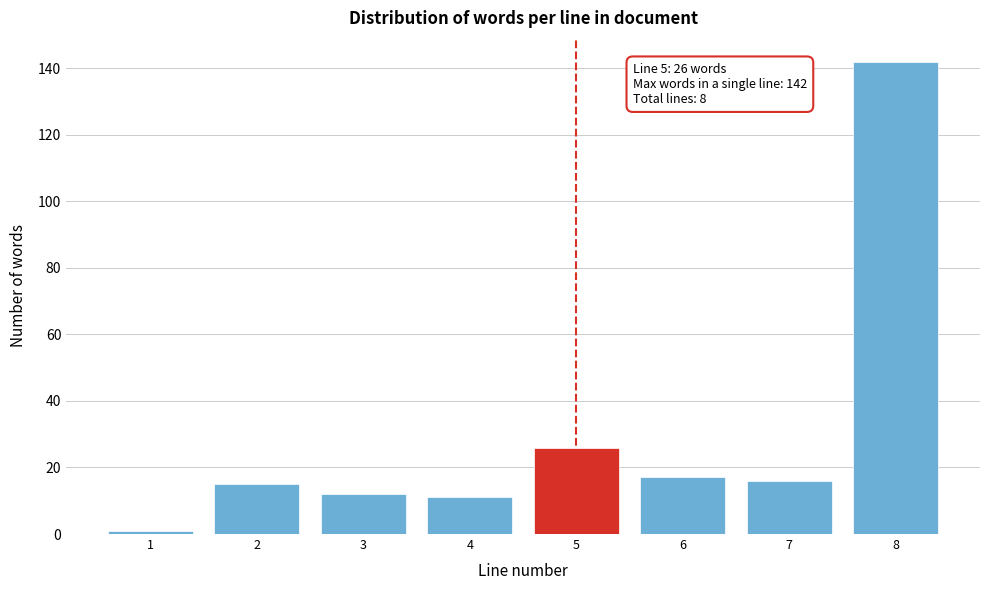

Reading right to left, extract all data points from this chart.

8=142	7=16	6=17	5=26	4=11	3=12	2=15	1=1